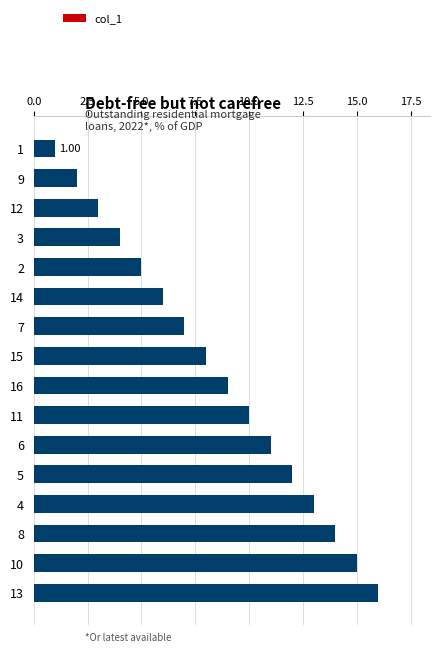

What is the change in value from 1 to 9?

+1